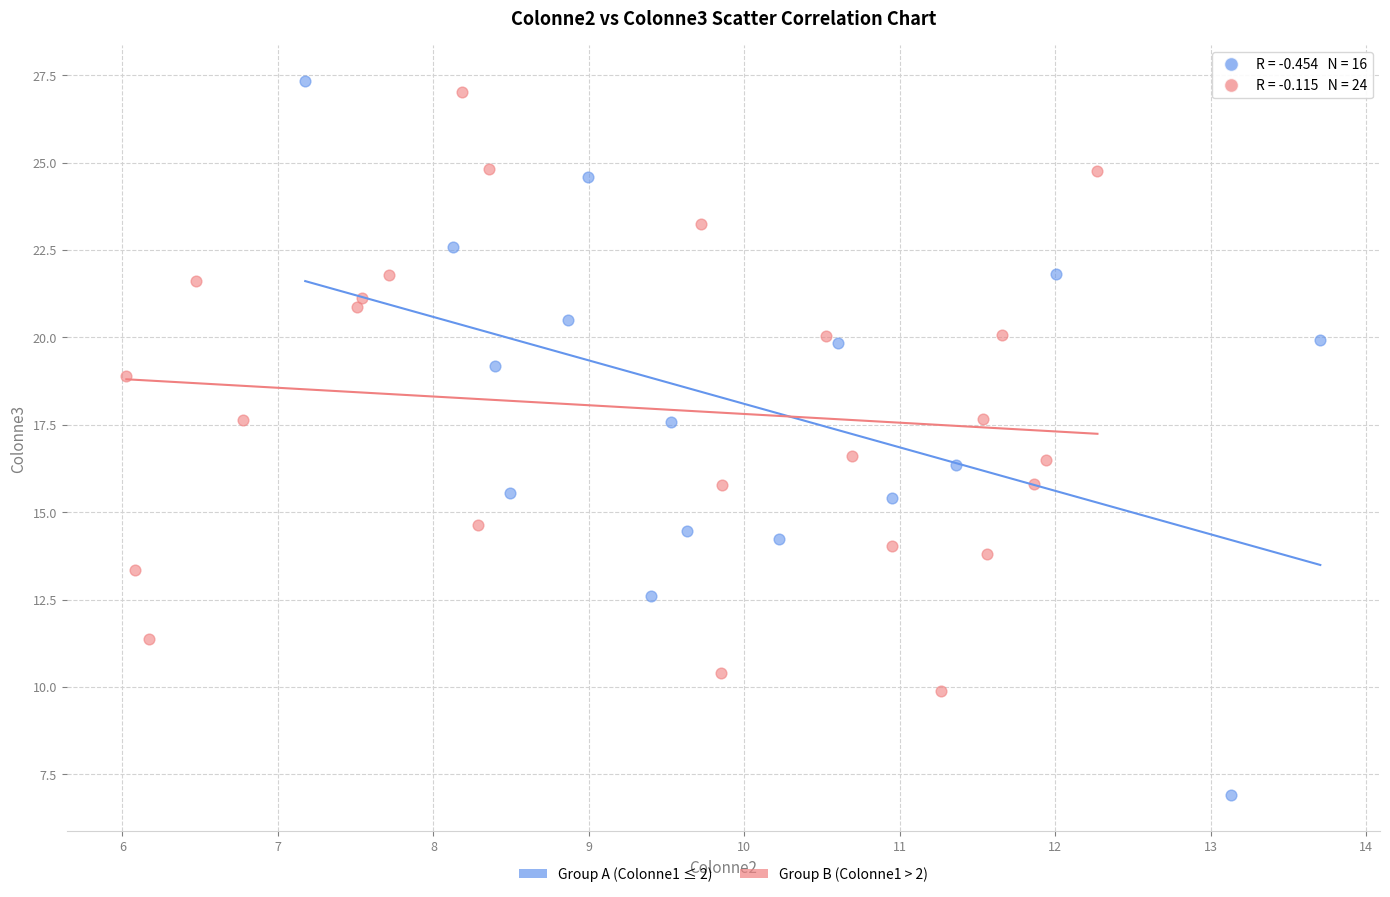

Which series reaches the maximum Y coordinate?

Group A (Colonne1 ≤ 2)